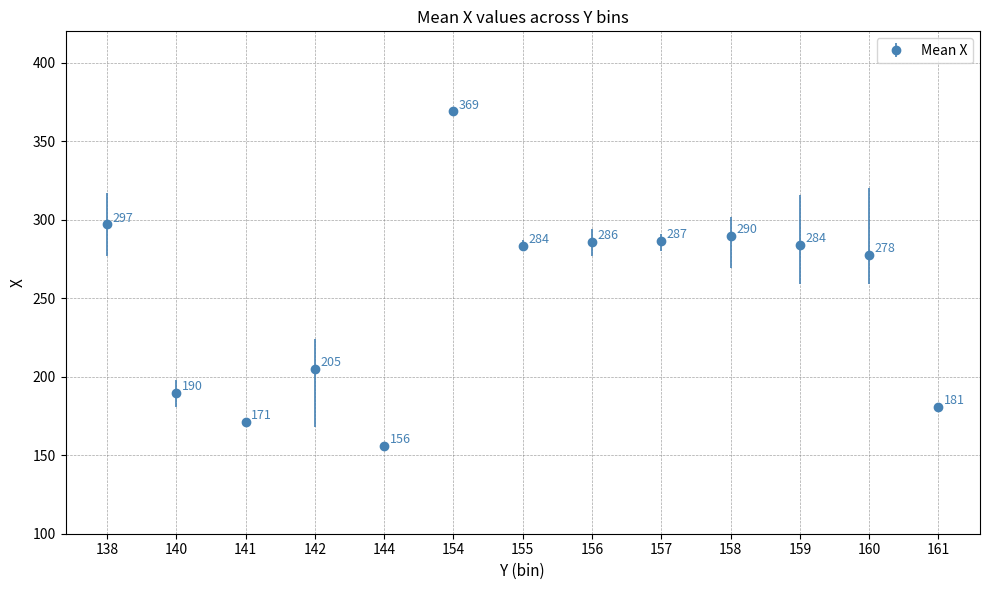

Which category has the lowest value across all series?

144